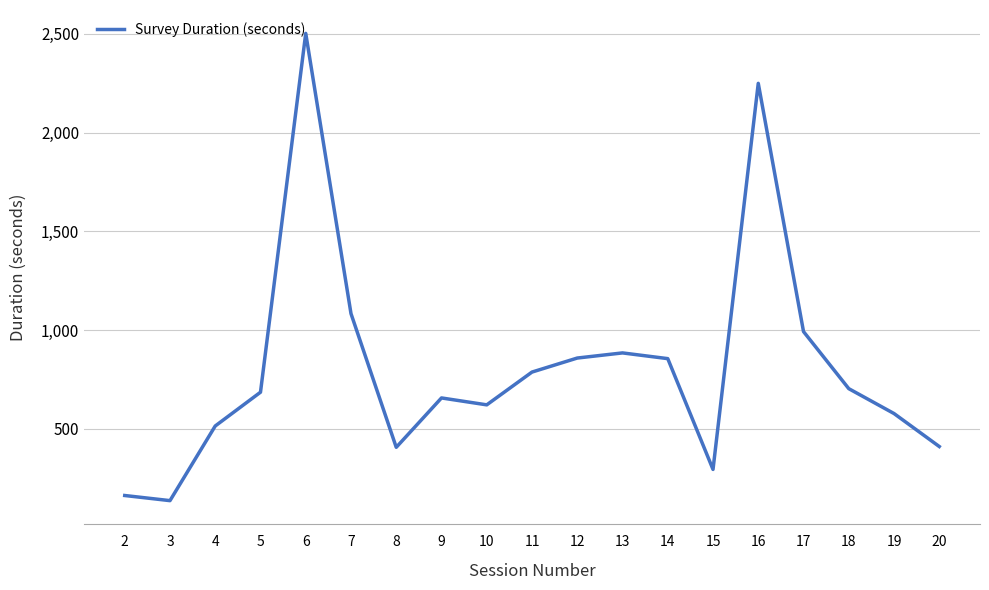

How many lines are shown in the chart?

1